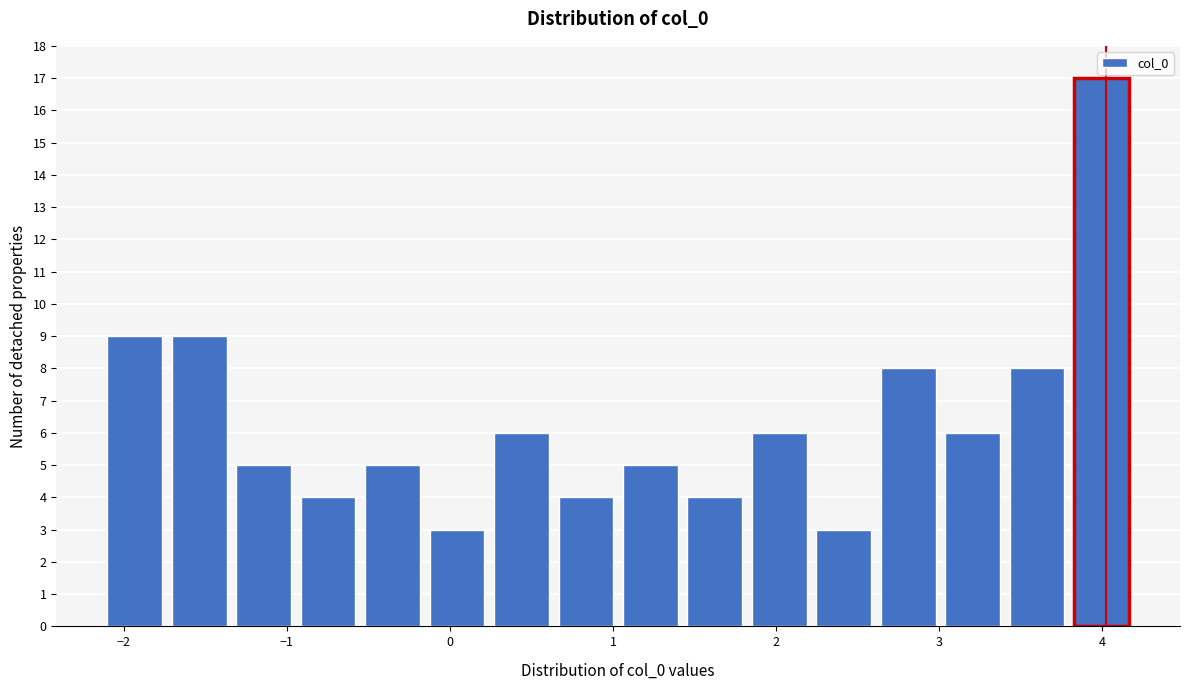

Read against the x-axis, roughly where is the centre of the tallest bar?

4.0